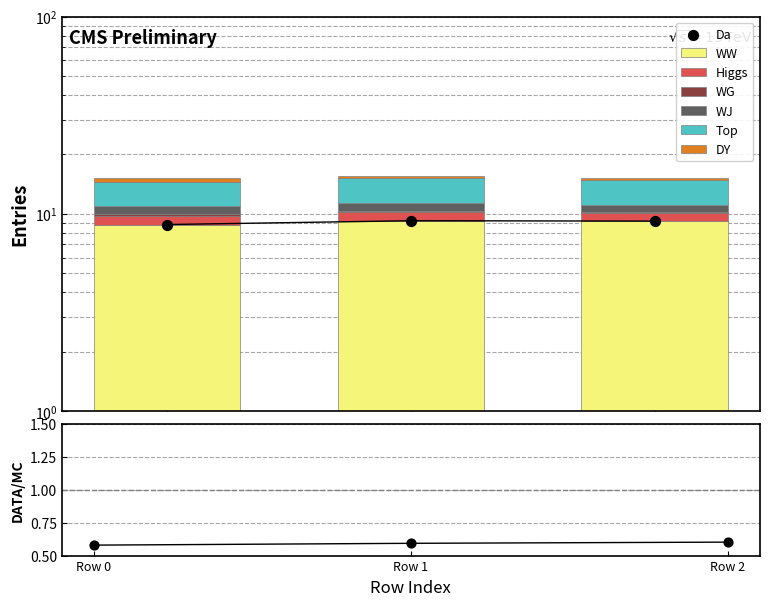

Which series contains the highest Y value?

WW